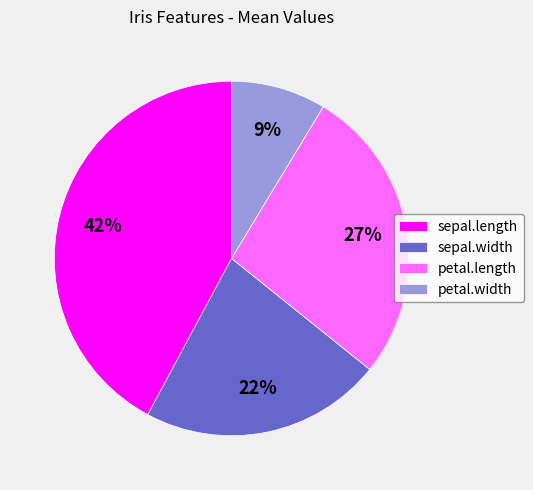

What percentage is the sepal.width slice, to the nearest percent?

22%